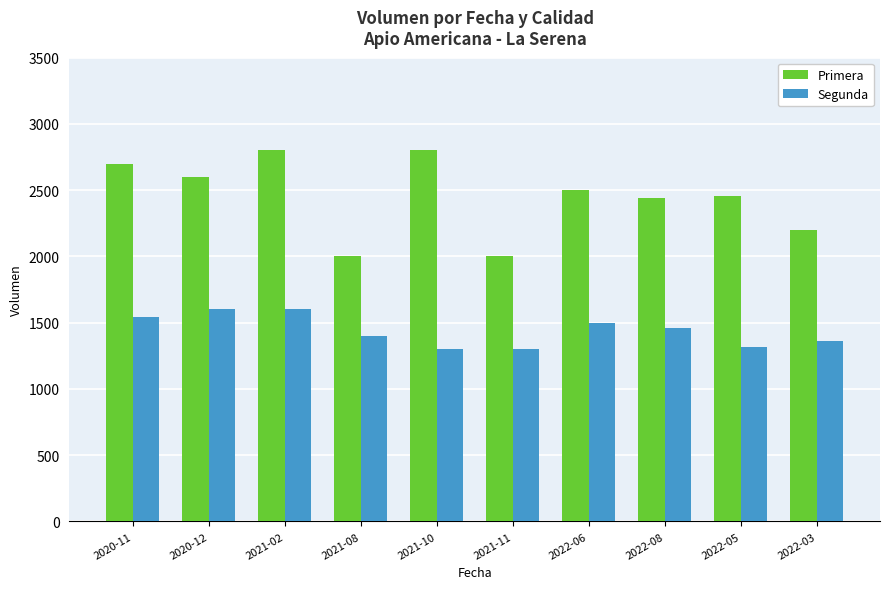

Which series has the largest total across all categories?

Primera